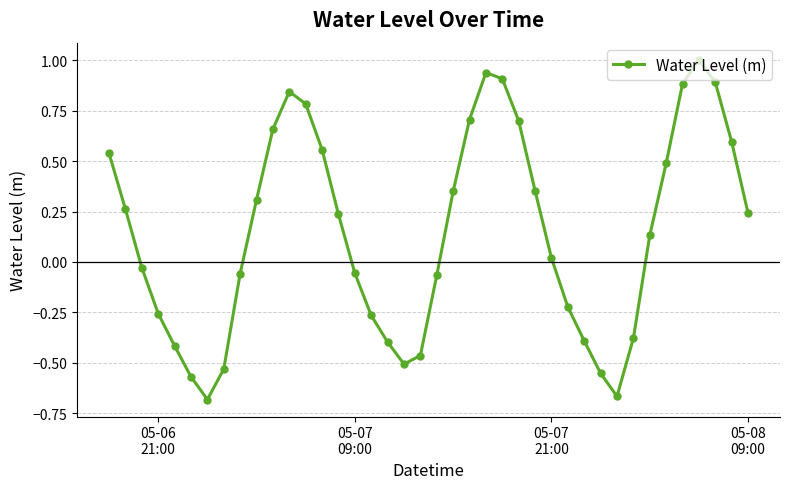

True or false: the data has more than 0 interior local peaks.

True